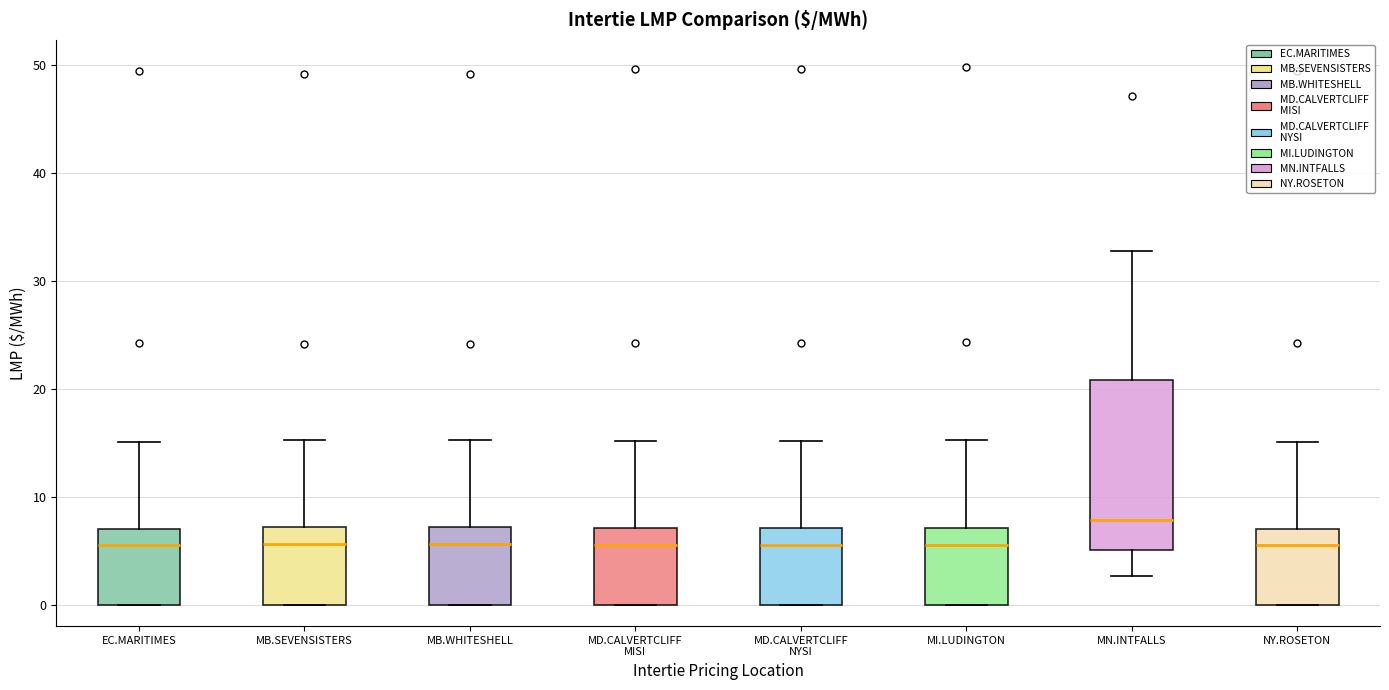

Where does the upper whisker of the box for MB.SEVENSISTERS end on the y-axis? The values are not printed on the chart, so give them approximately, as read against the axis.

15